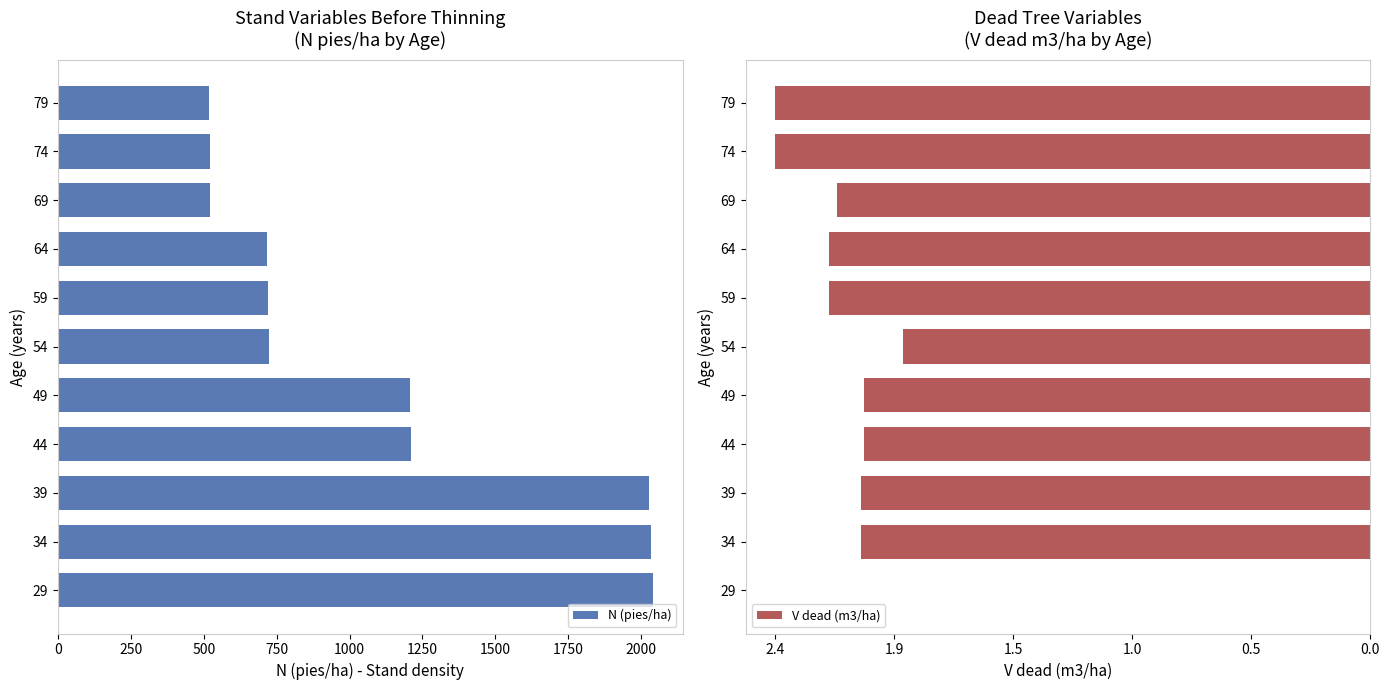

What is the average value of the N (pies/ha) series?

1112.6